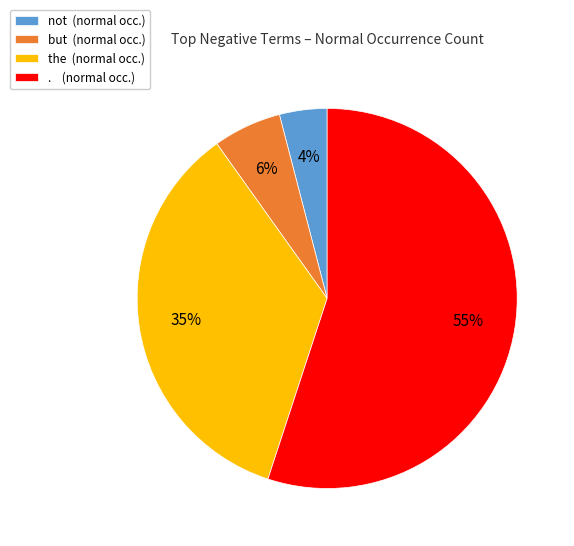

How many segments does this pie chart have?

4